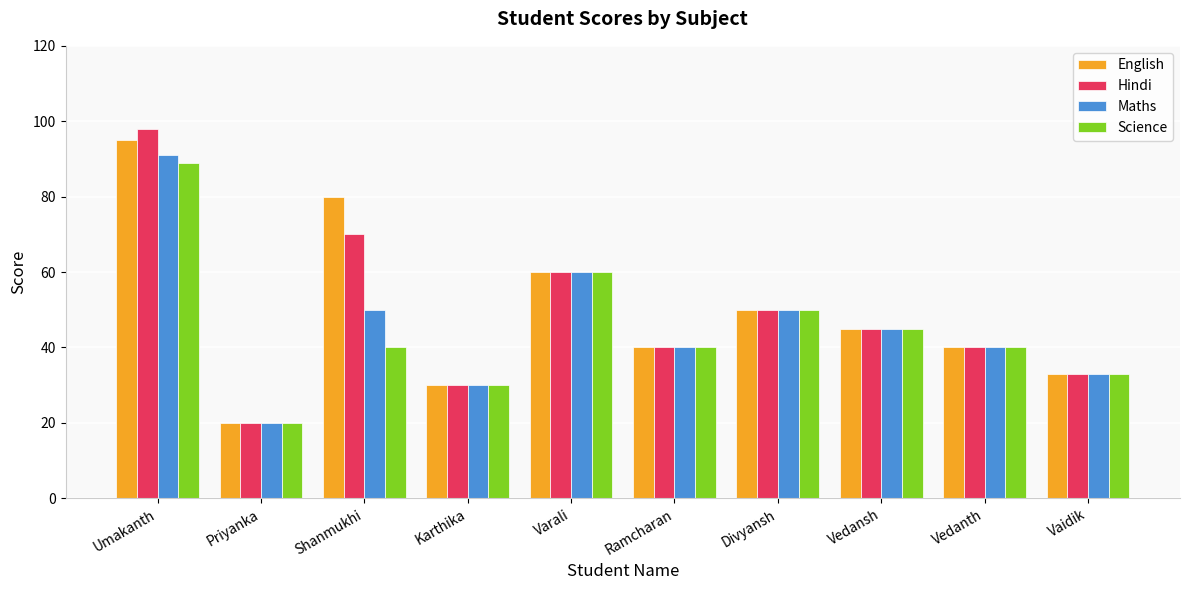

Where does the Science series first go above 40?

Umakanth